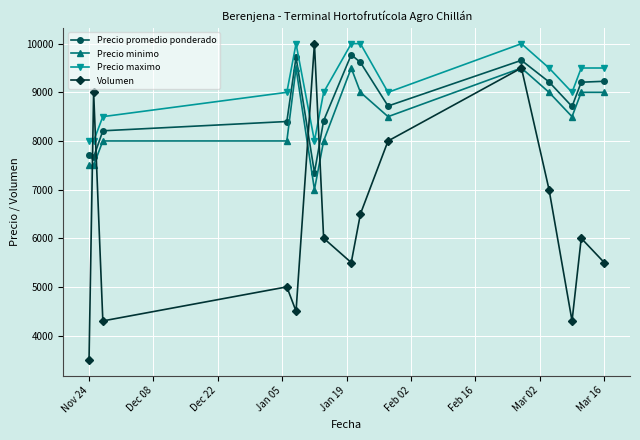

What is the value of the Volumen point at the 9th from the left?

6500